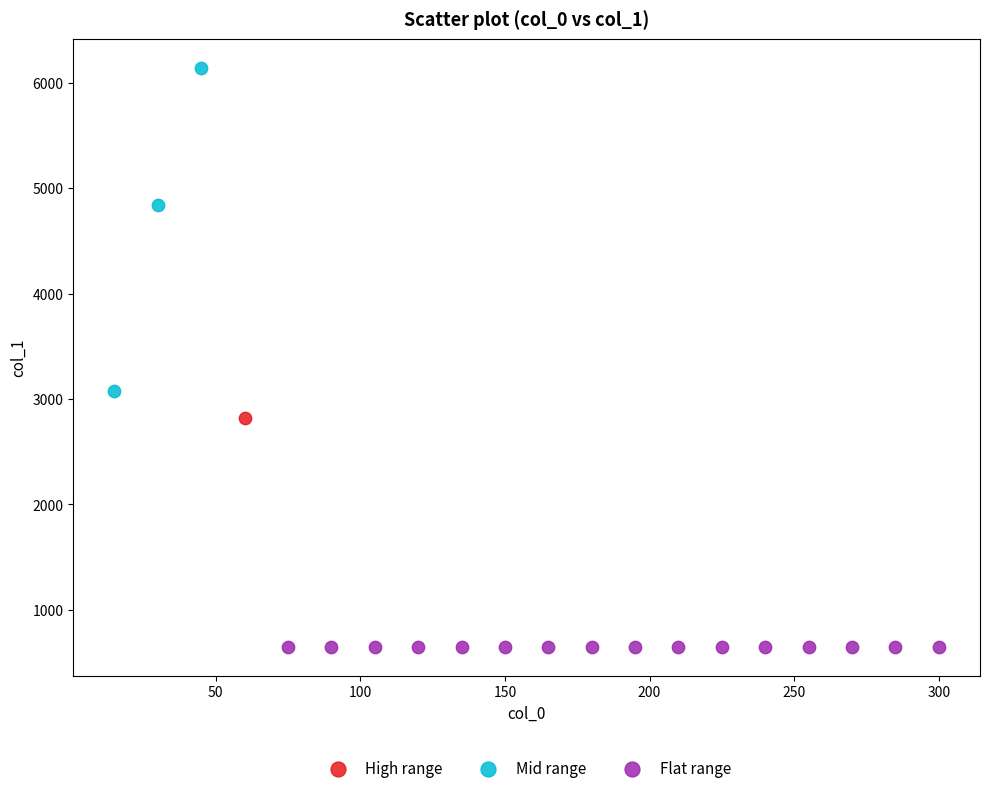

What are all the series names shown in the legend?

High range, Mid range, Flat range